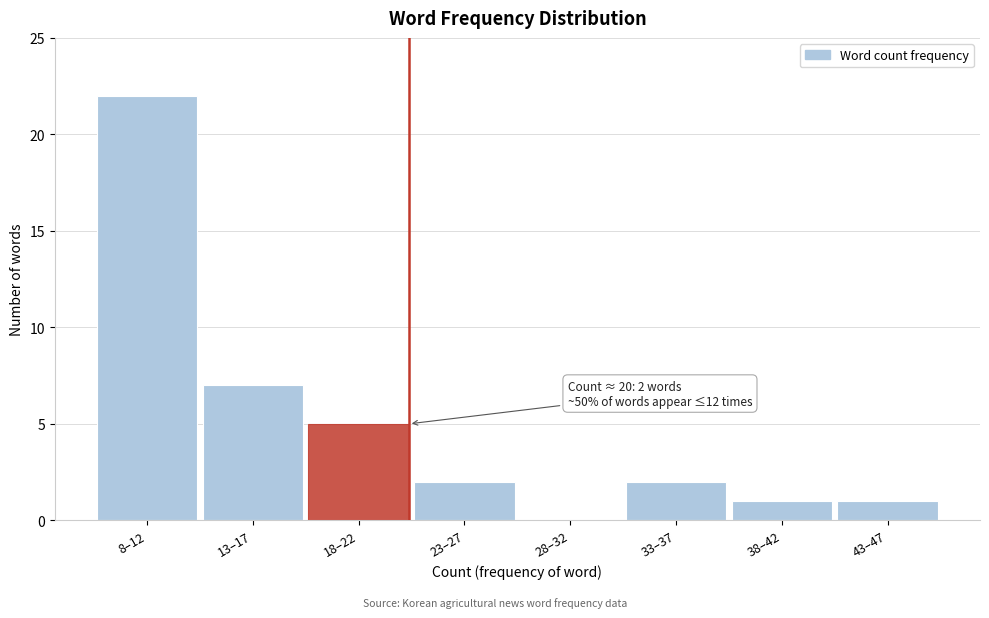

Reading left to right, list all the values displayed in this chart.

8–12=22	13–17=7	18–22=5	23–27=2	28–32=0	33–37=2	38–42=1	43–47=1